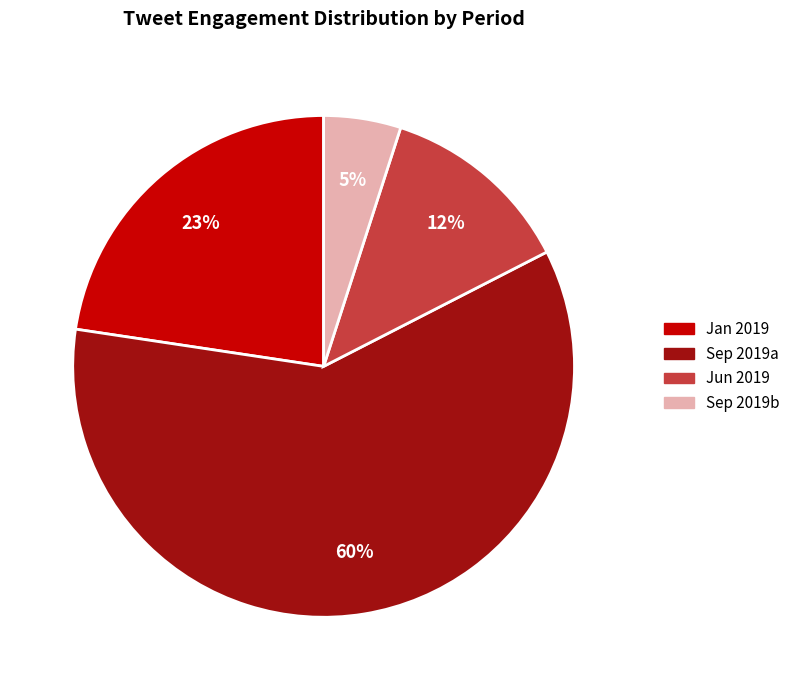

To the nearest percent, what is the average slice percentage?

25%